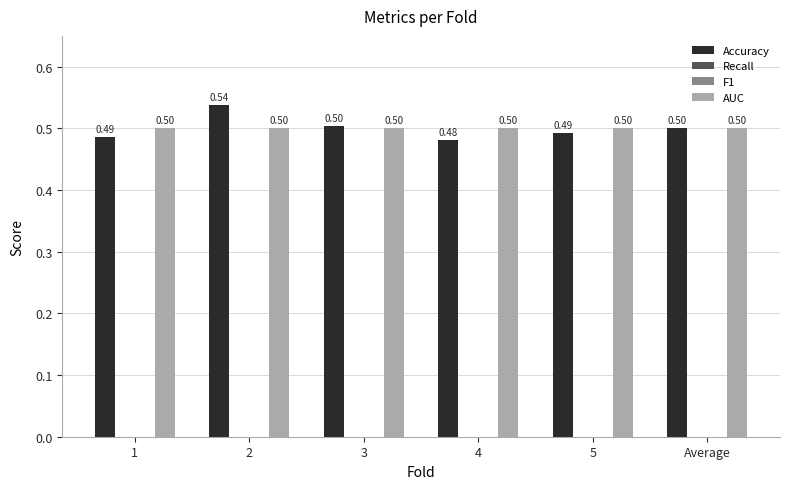

How many bars are there in each group?

4